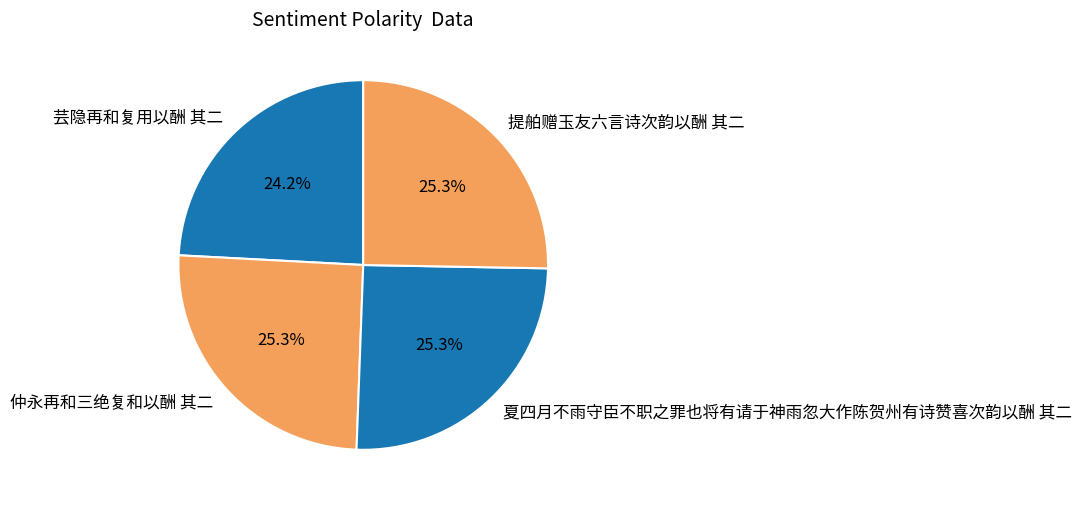

To the nearest percent, what portion does 仲永再和三绝复和以酬 其二 represent?

25%